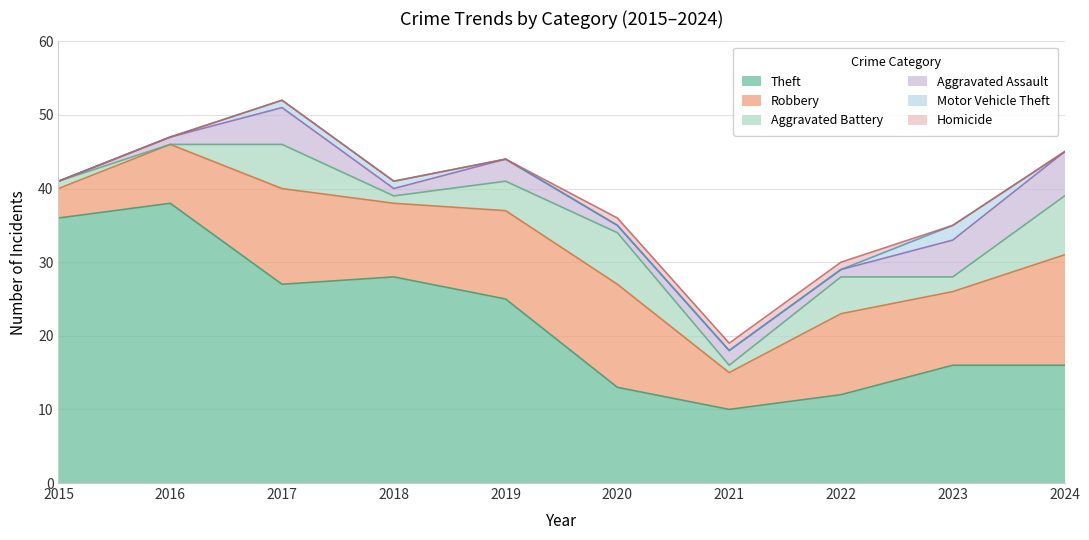

List the labels in order of Aggravated Assault value, smallest first.

2015, 2016, 2018, 2020, 2022, 2021, 2019, 2017, 2023, 2024